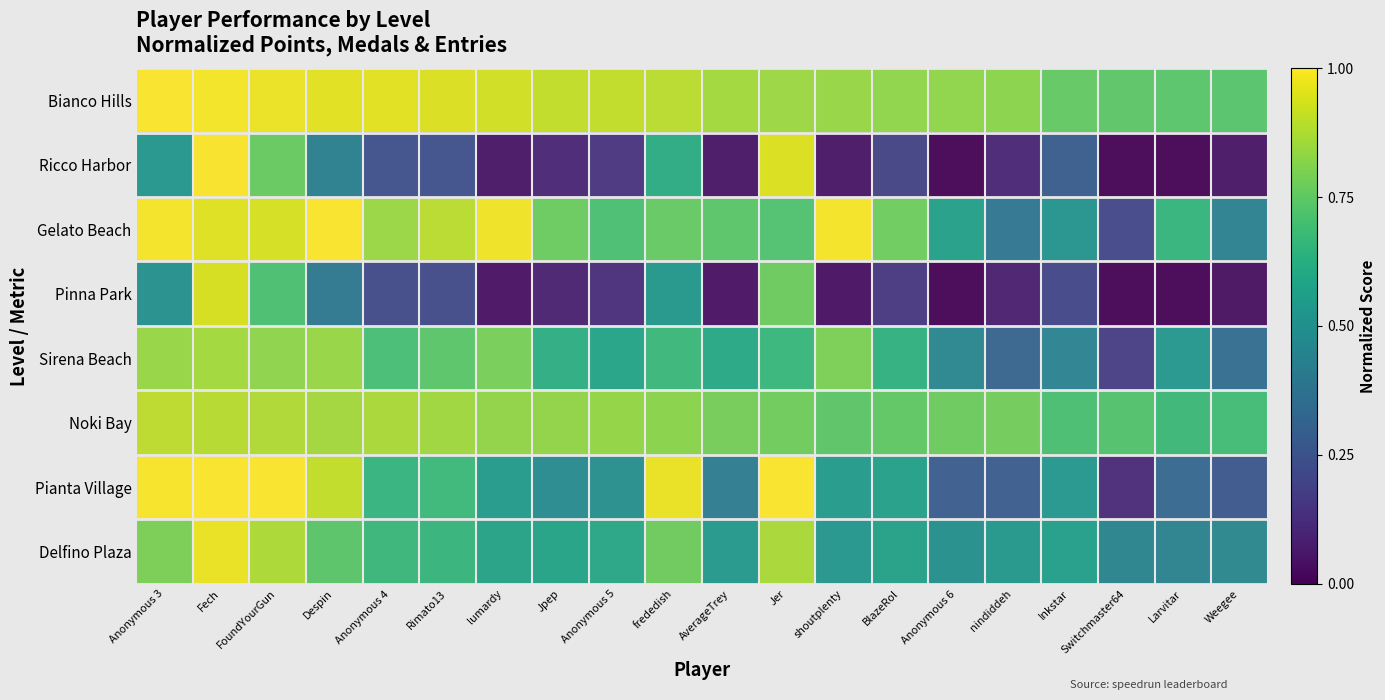

Between Anonymous 4 and Larvitar, which series saw the biggest shift?

Pianta Village